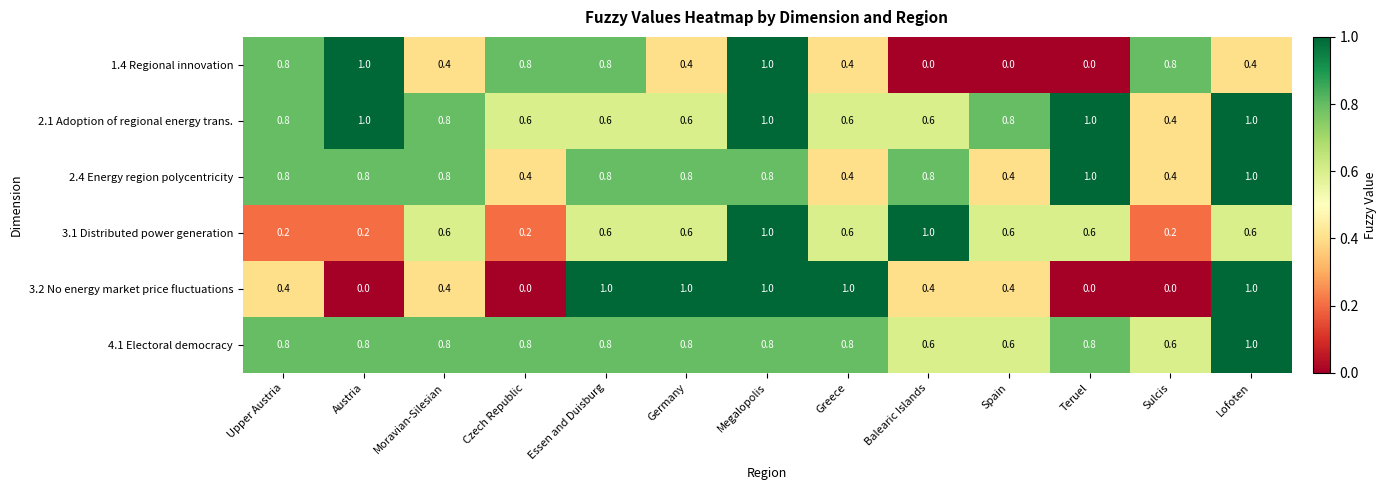

What is the maximum value for 1.4 Regional innovation?

1.0